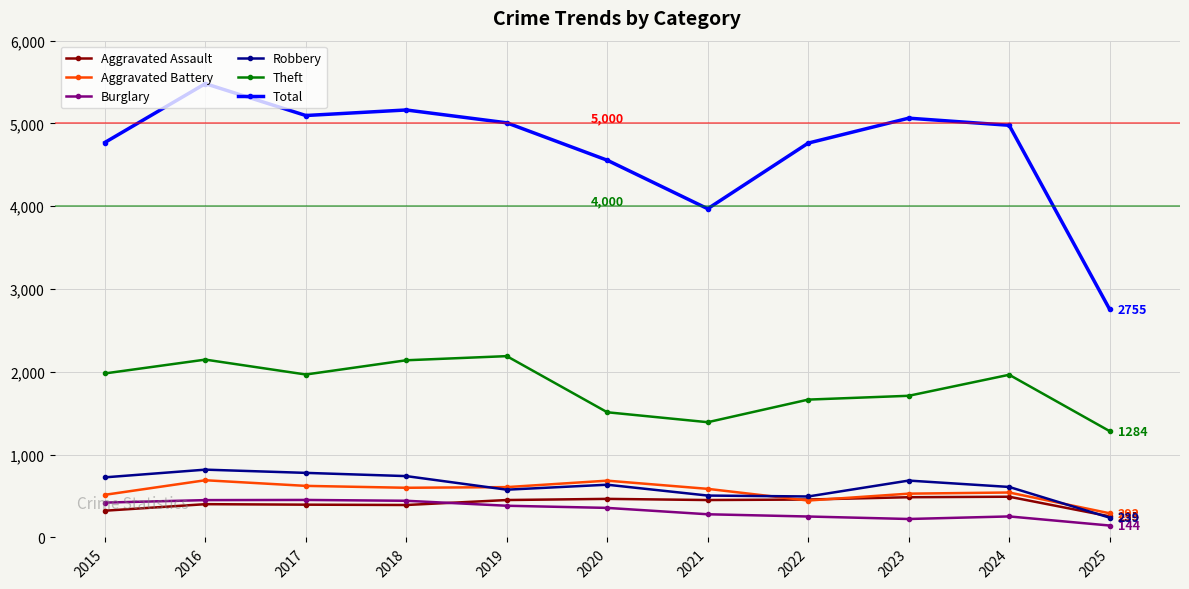

Rank the series at 2024 from lowest to highest value.

Burglary, Aggravated Assault, Aggravated Battery, Robbery, Theft, Total